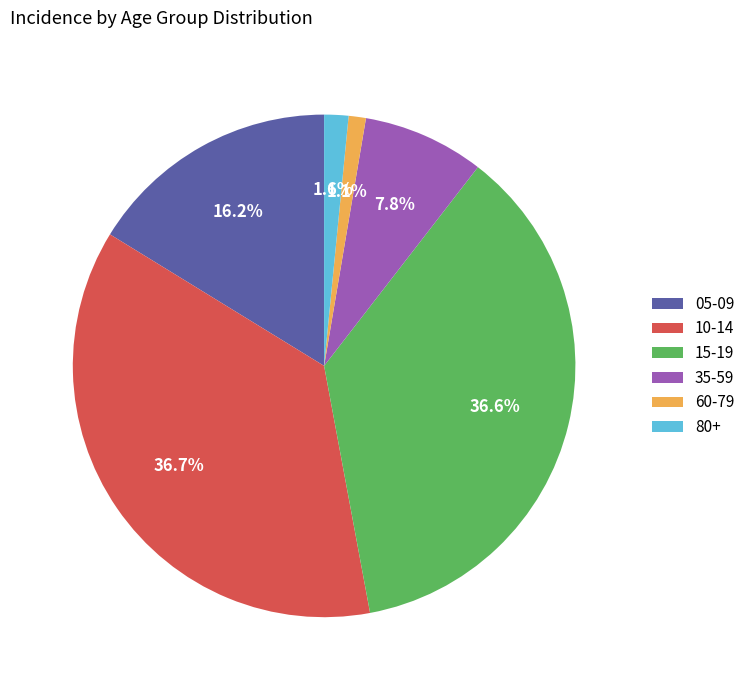

Is there any slice that represents more than half of the pie?

No